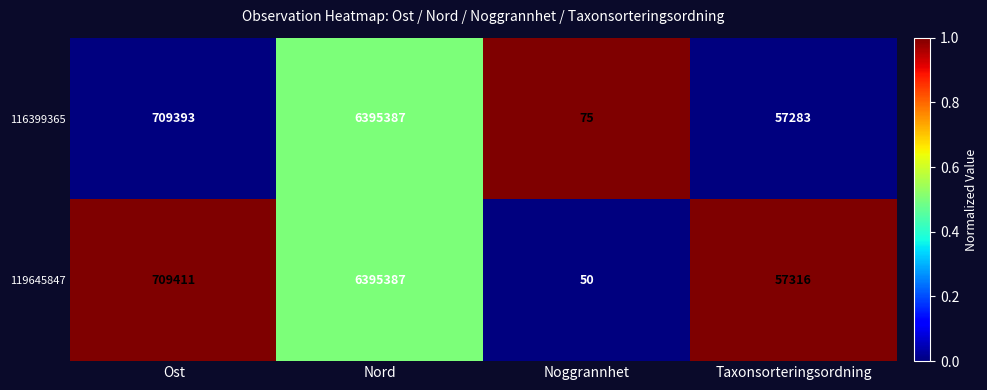

What is the highest value of the 116399365 series?

6395387